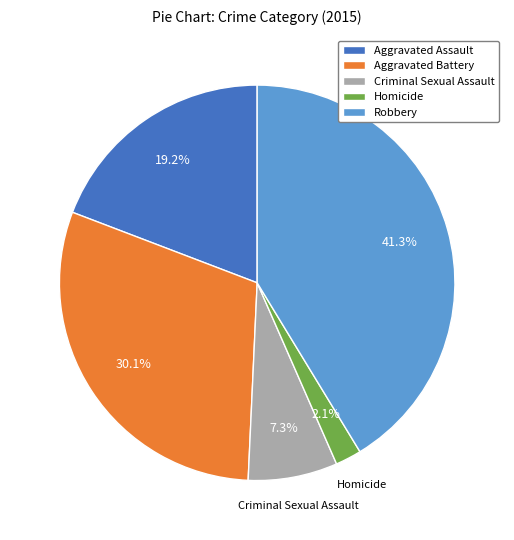

Rank the categories by value from lowest to highest.

Homicide, Criminal Sexual Assault, Aggravated Assault, Aggravated Battery, Robbery